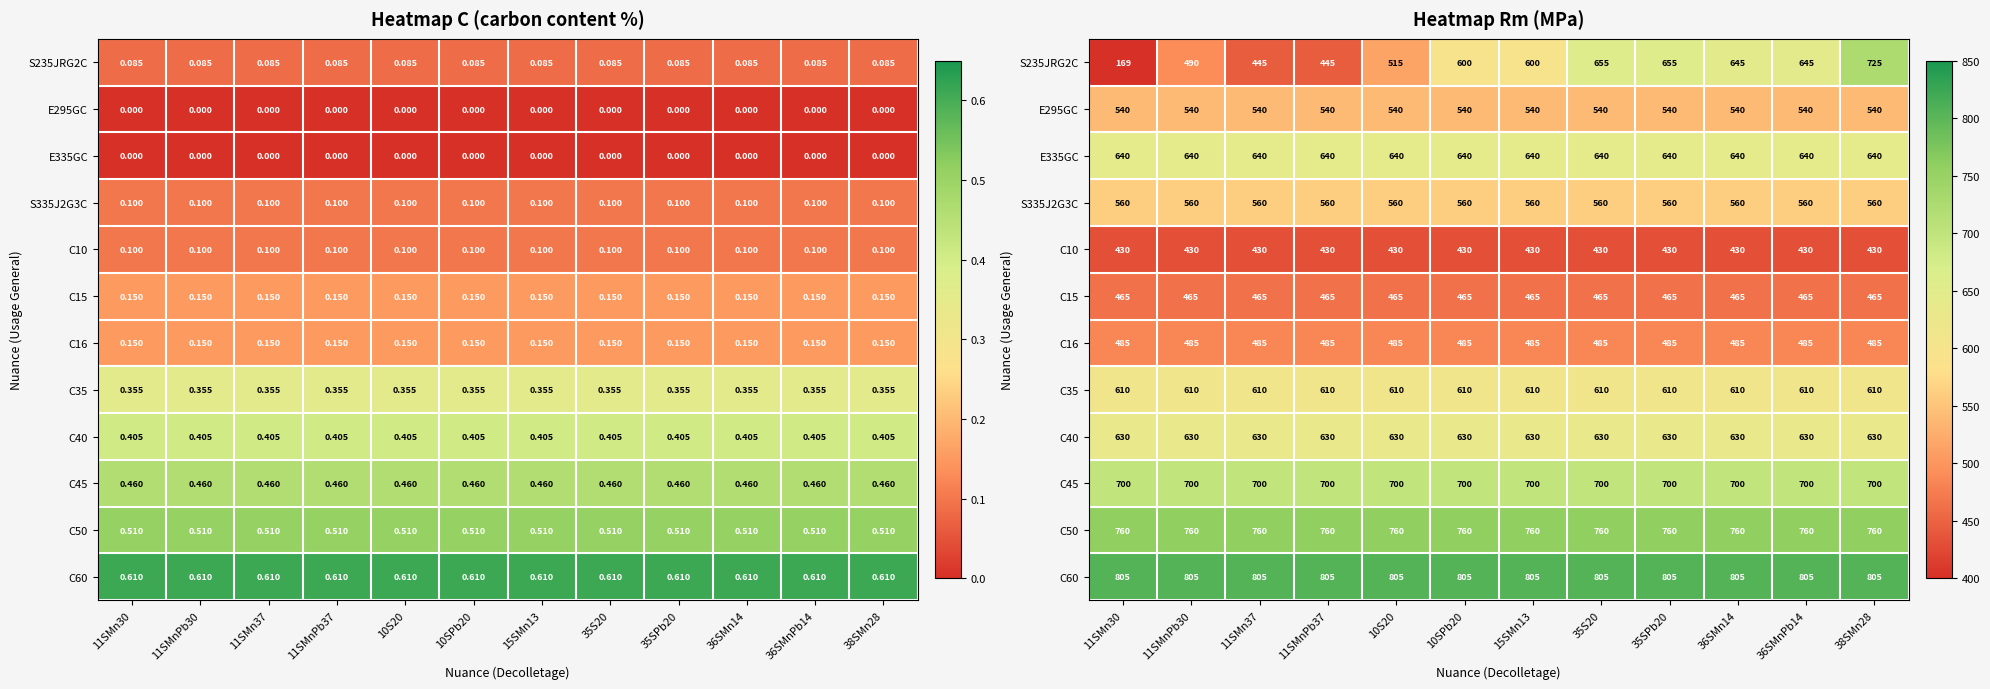

Which category has the lowest value in the C50 series?

11SMn30